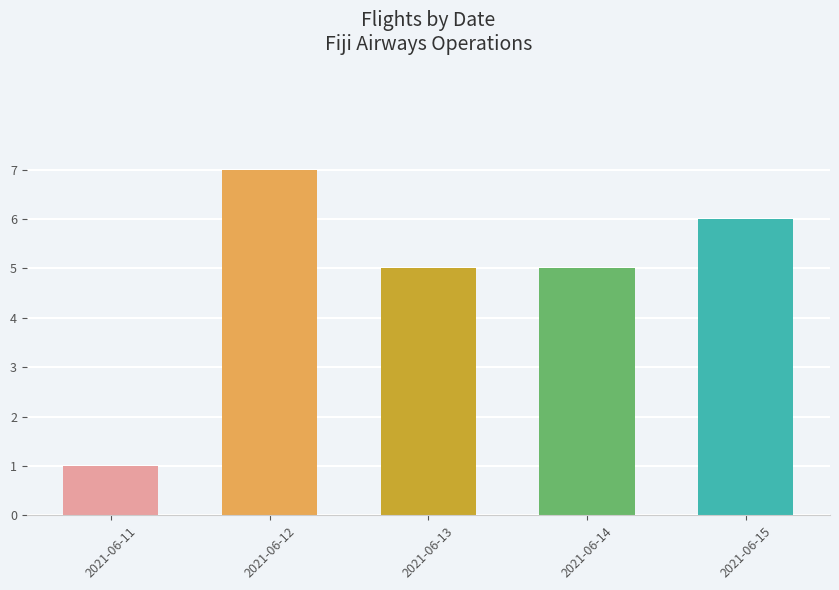

What is the ratio of the value at 2021-06-14 to the value at 2021-06-12?

0.7